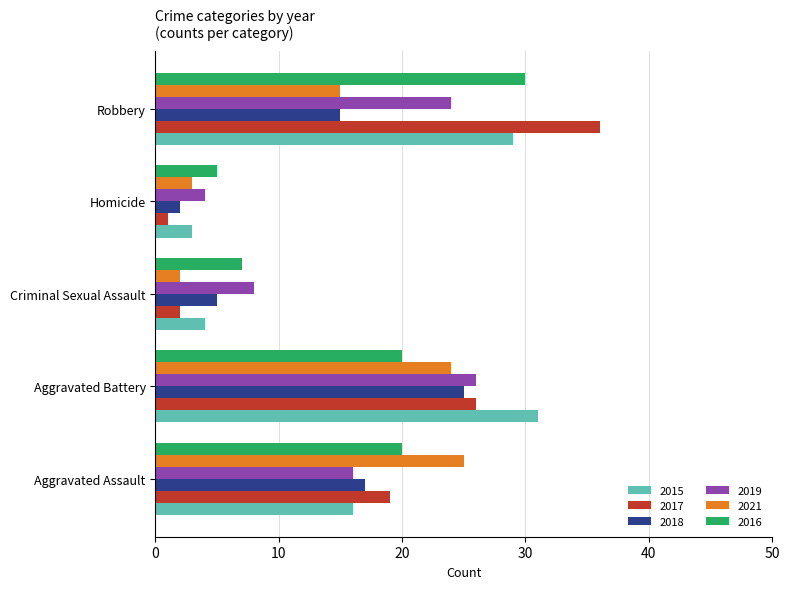

What is the sum of all 2016 values?

82